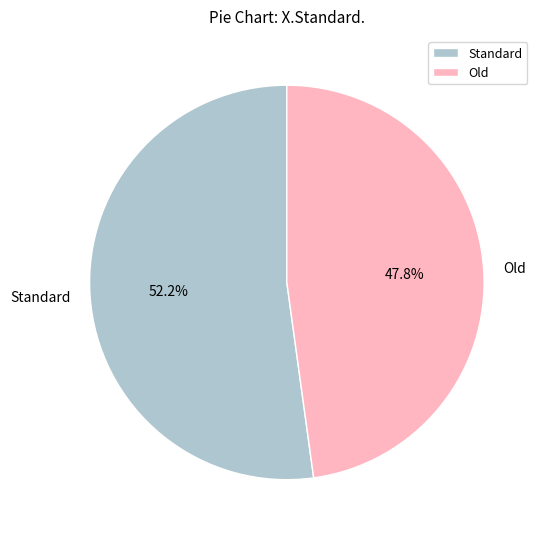

The Old slice represents 48% of the pie. True or false?

True